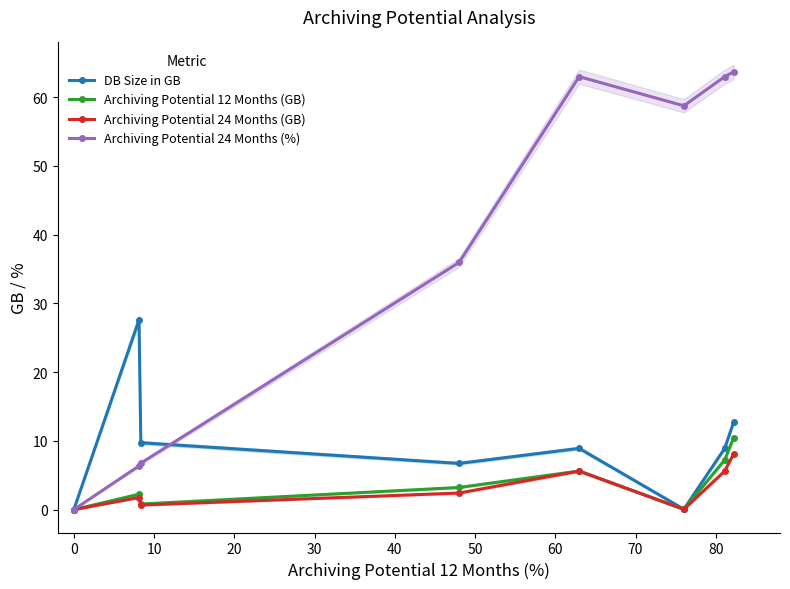

At how many categories does at least one series exceed 18?

6